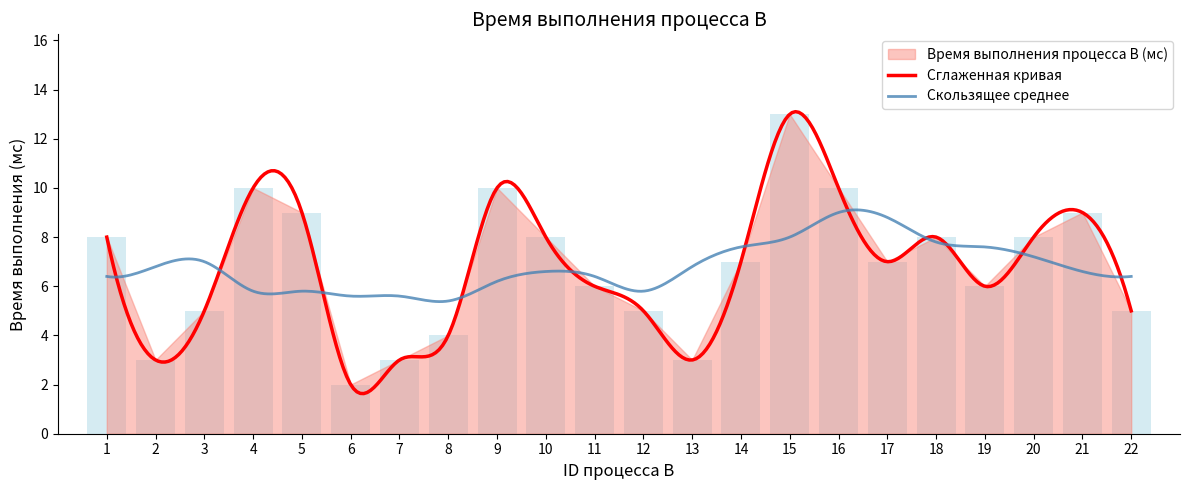

What is the smallest value displayed?

2